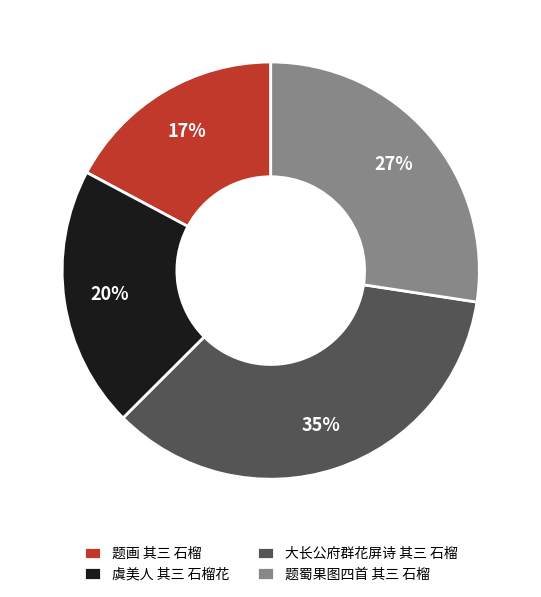

The 虞美人 其三 石榴花 slice represents 20% of the pie. True or false?

True